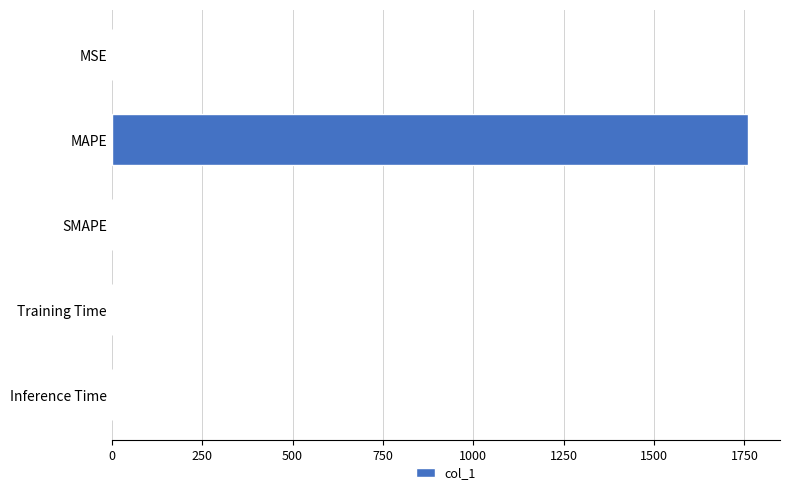

What is the change in value from MAPE to SMAPE?

-1760.3